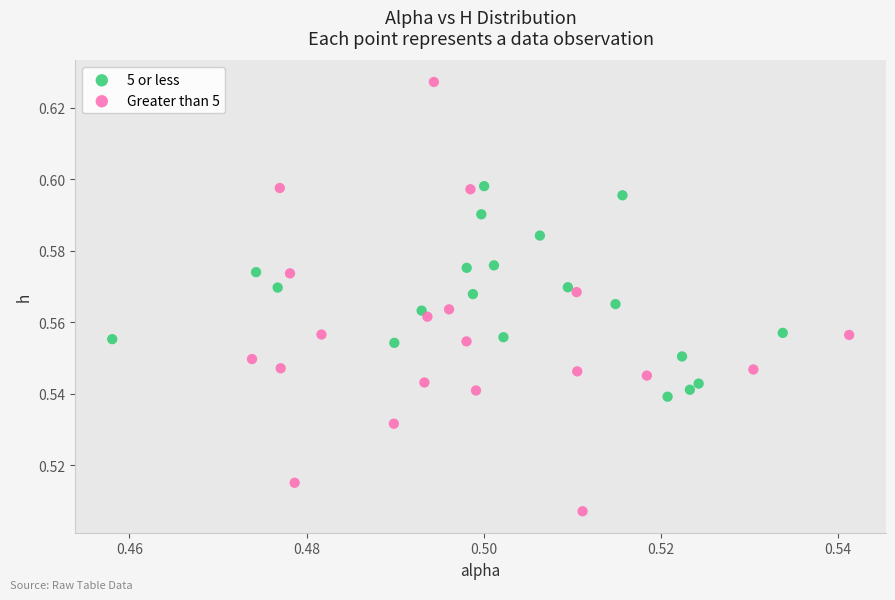

Which series contains the lowest Y value?

Greater than 5